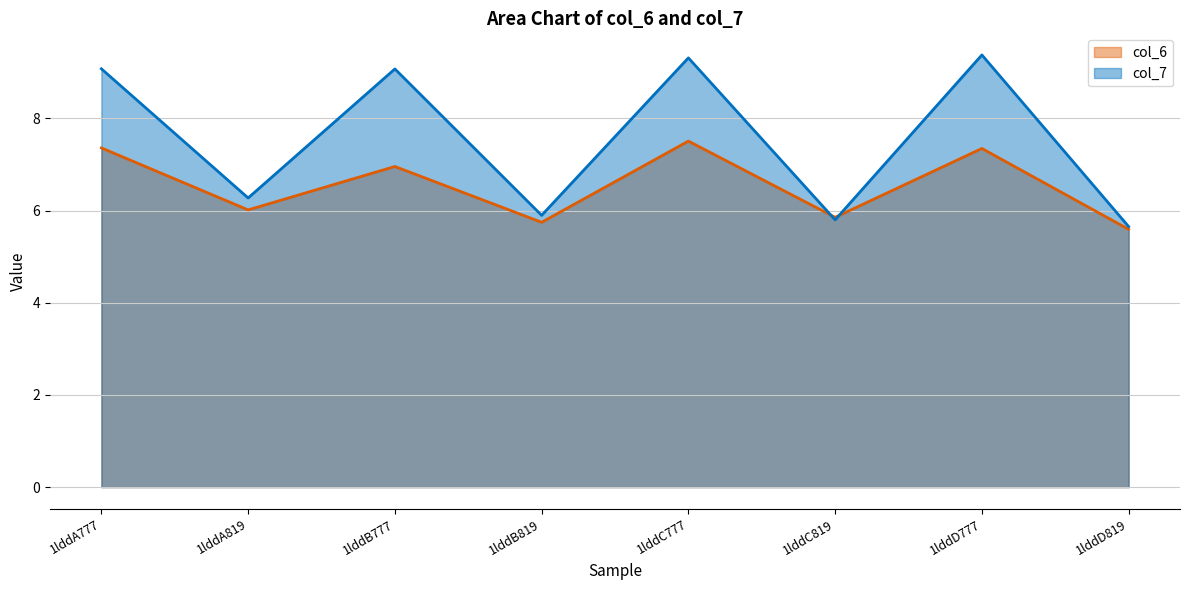

At which label does col_7 first exceed 9?

1lddA777